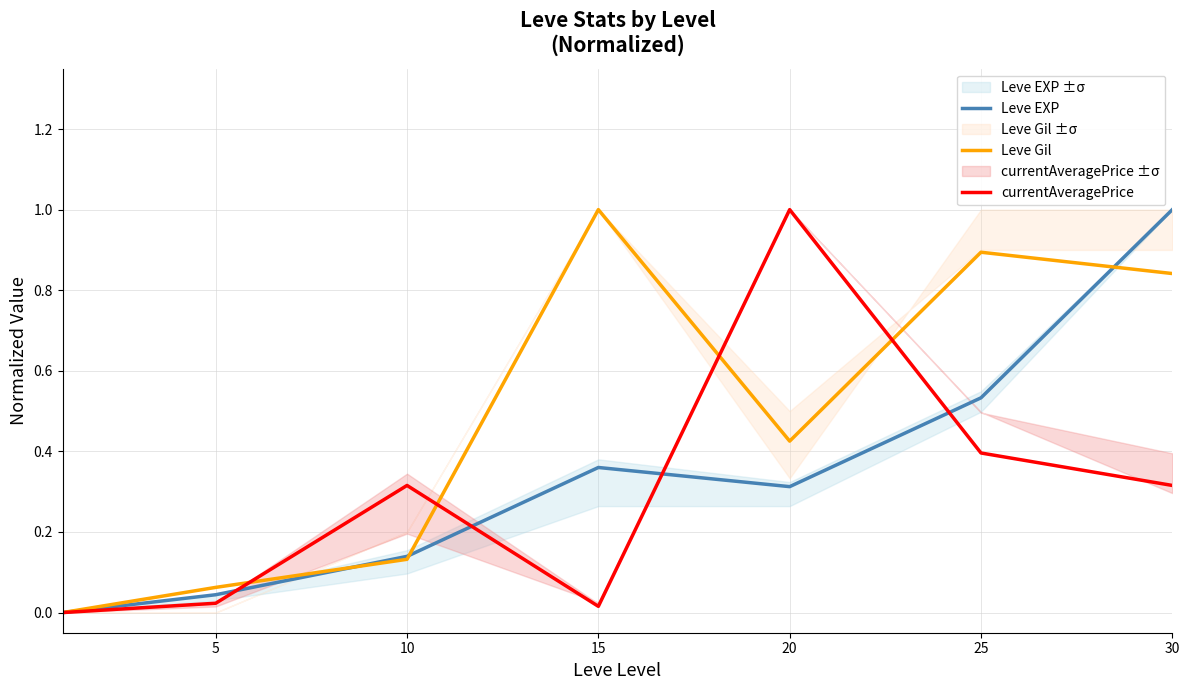

How many lines are shown in the chart?

3